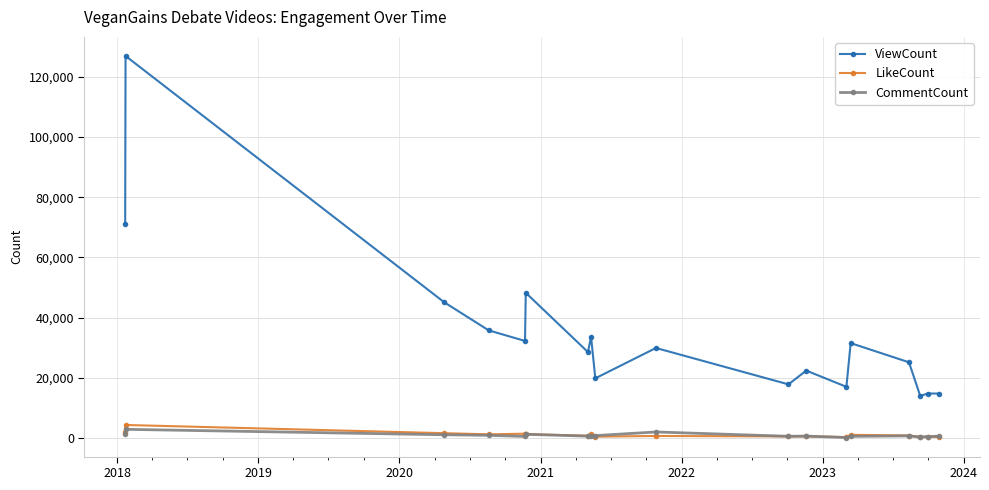

True or false: CommentCount and ViewCount cross at least once.

False